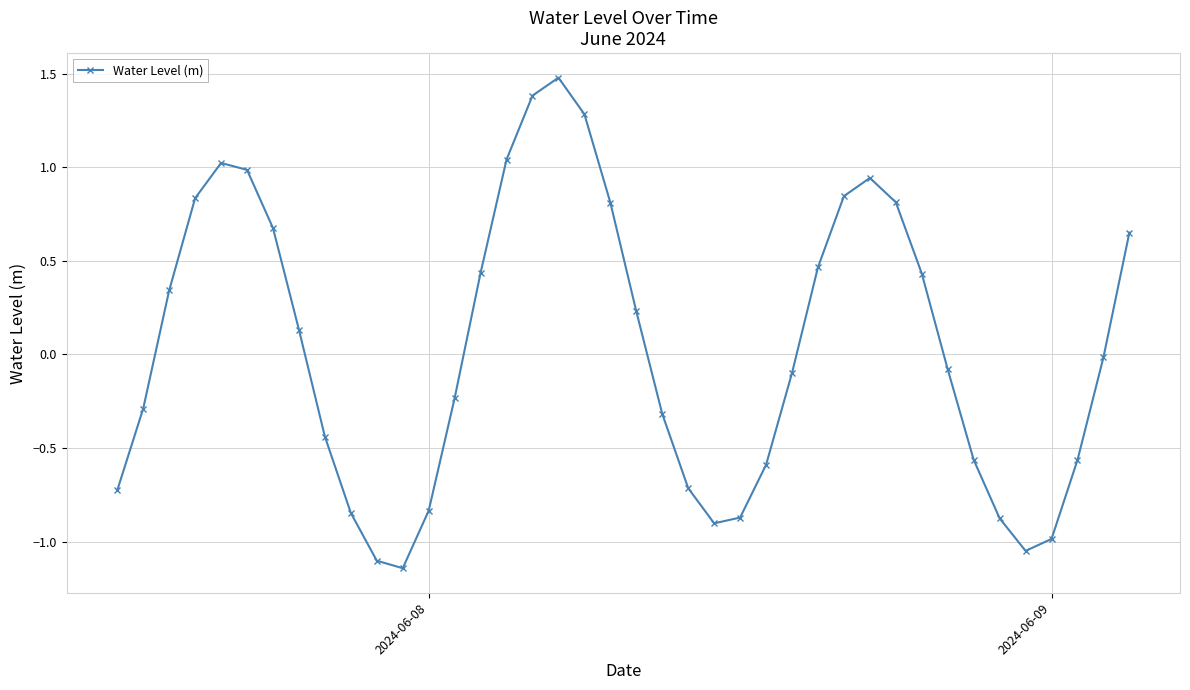

How many lines are shown in the chart?

1